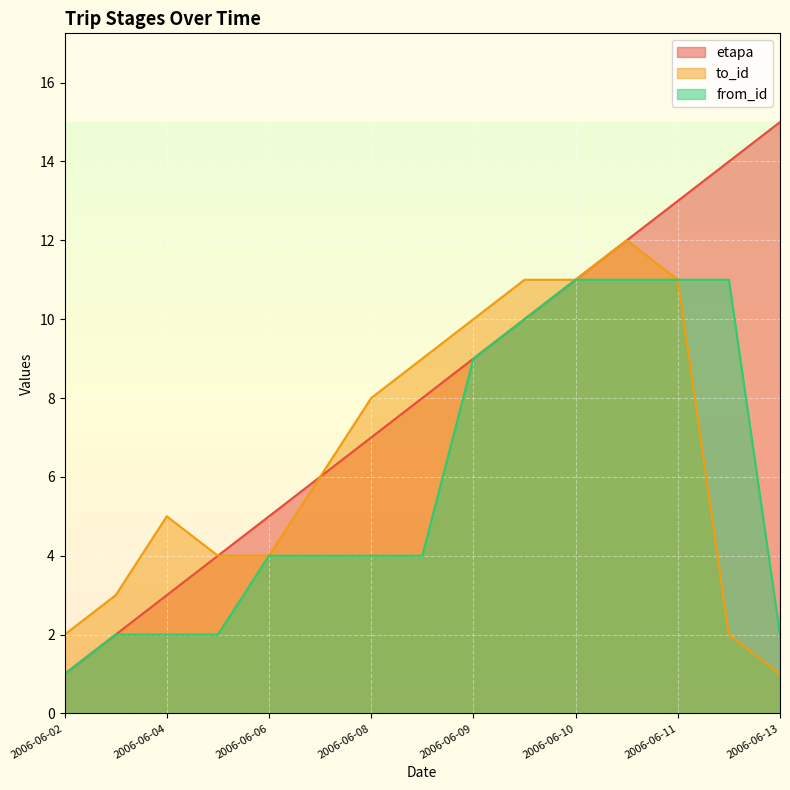

The value of etapa at 2006-06-09 is 9. True or false?

True